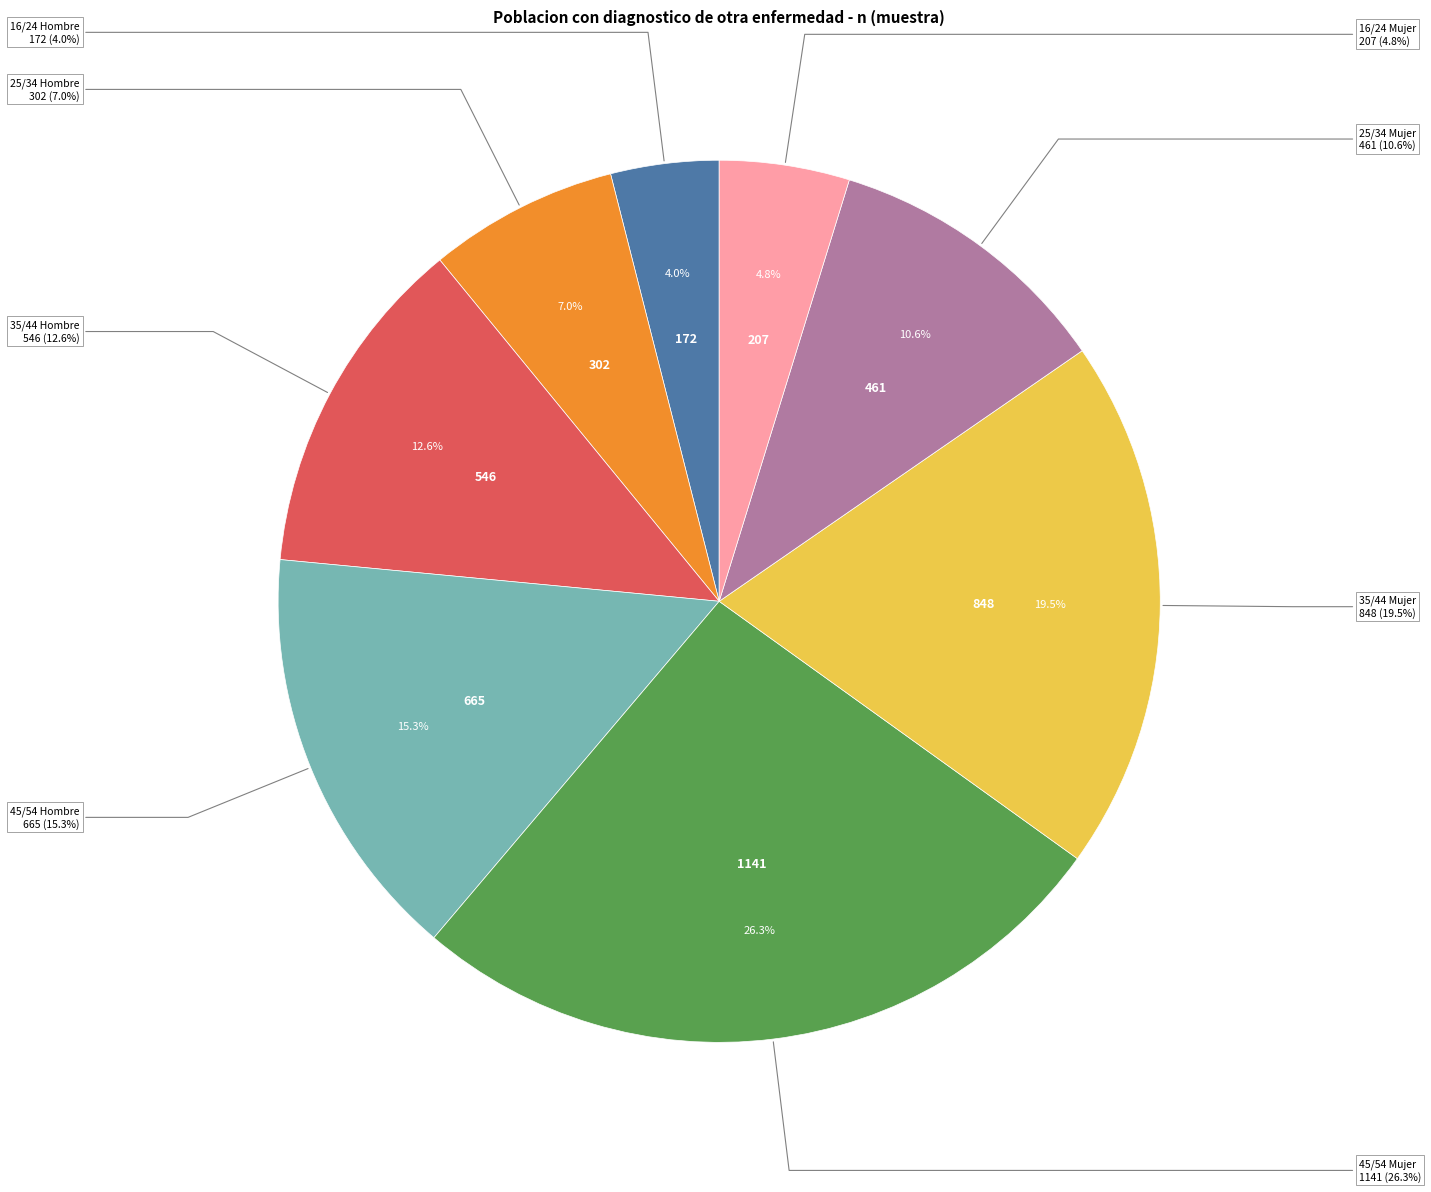

How much of the chart is everything except 45/54 Mujer?

73.7%